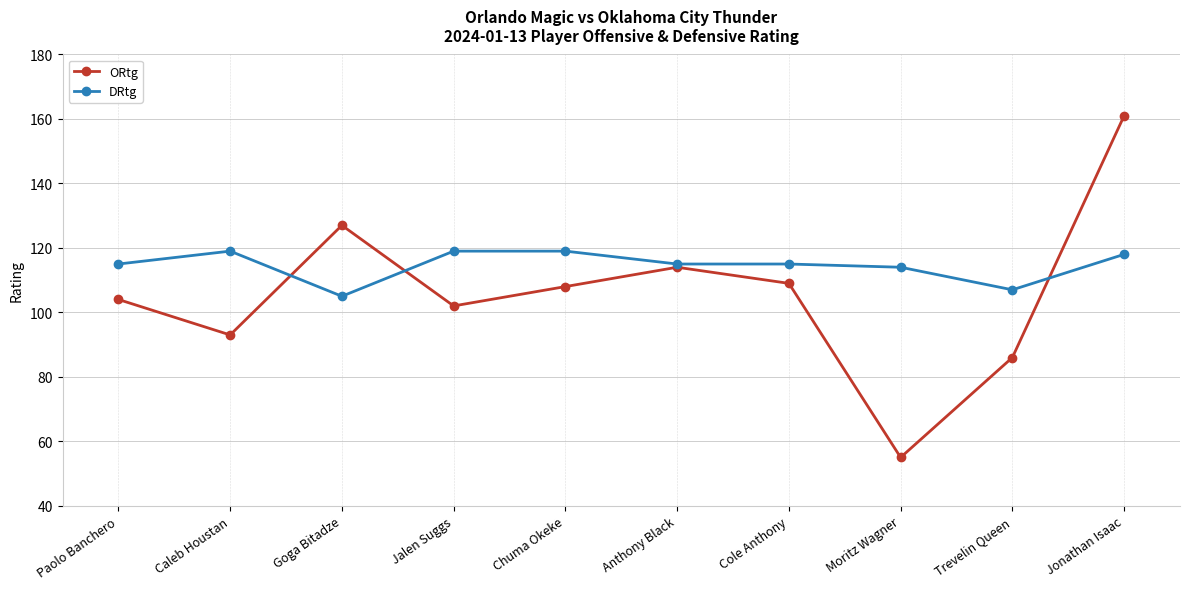

Is the value of ORtg at Paolo Banchero greater than the value of DRtg at Paolo Banchero?

No